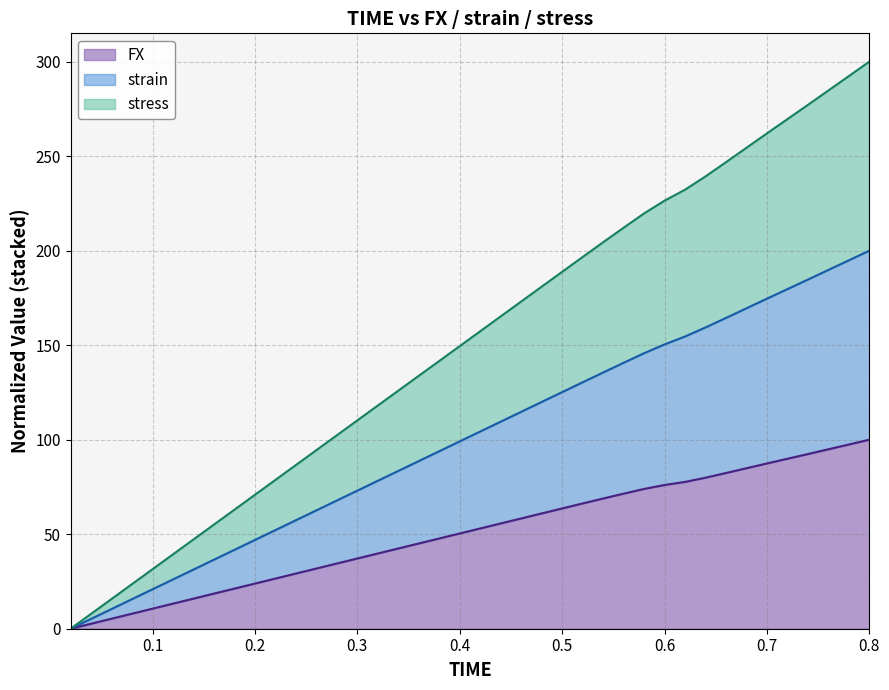

What is the spread (max minus min) of values at 0.34?

83.5